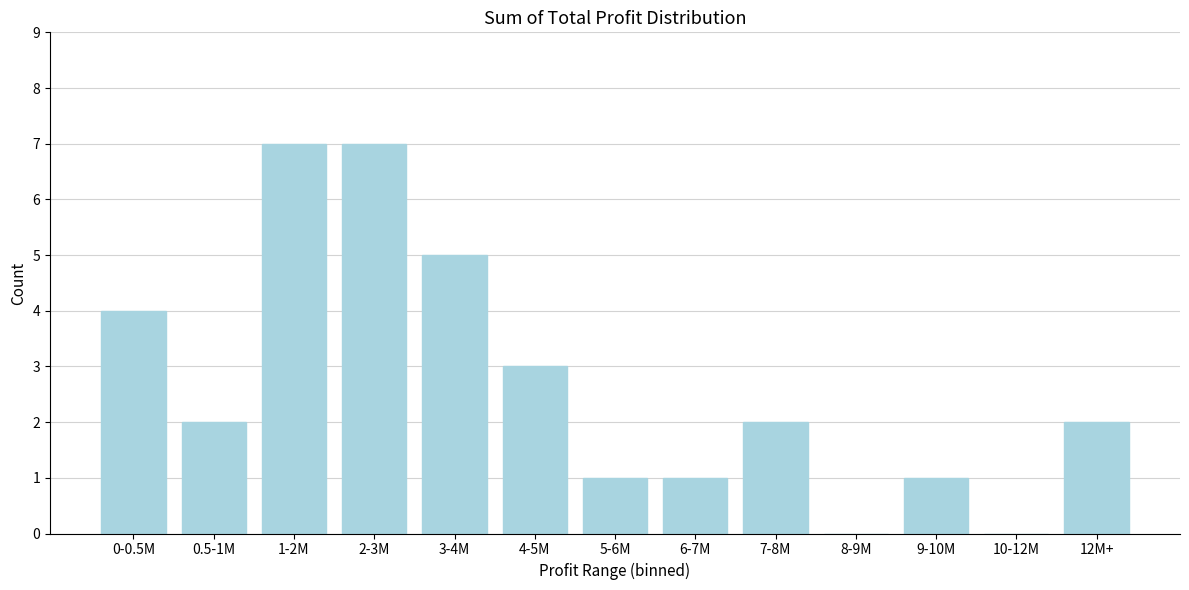

Reading right to left, what are all the values shown in this chart?

12M+=2	10-12M=0	9-10M=1	8-9M=0	7-8M=2	6-7M=1	5-6M=1	4-5M=3	3-4M=5	2-3M=7	1-2M=7	0.5-1M=2	0-0.5M=4